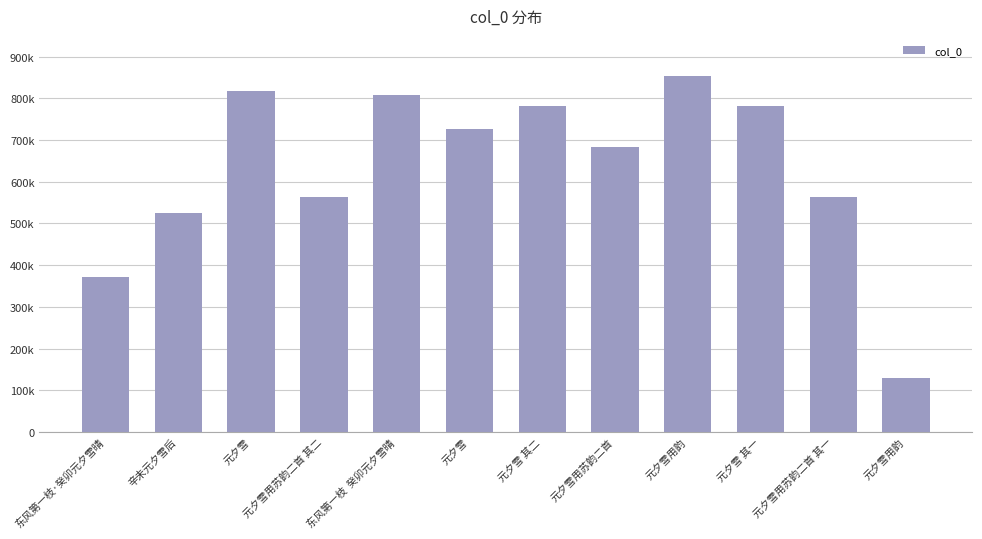

Does the chart contain any negative values?

No